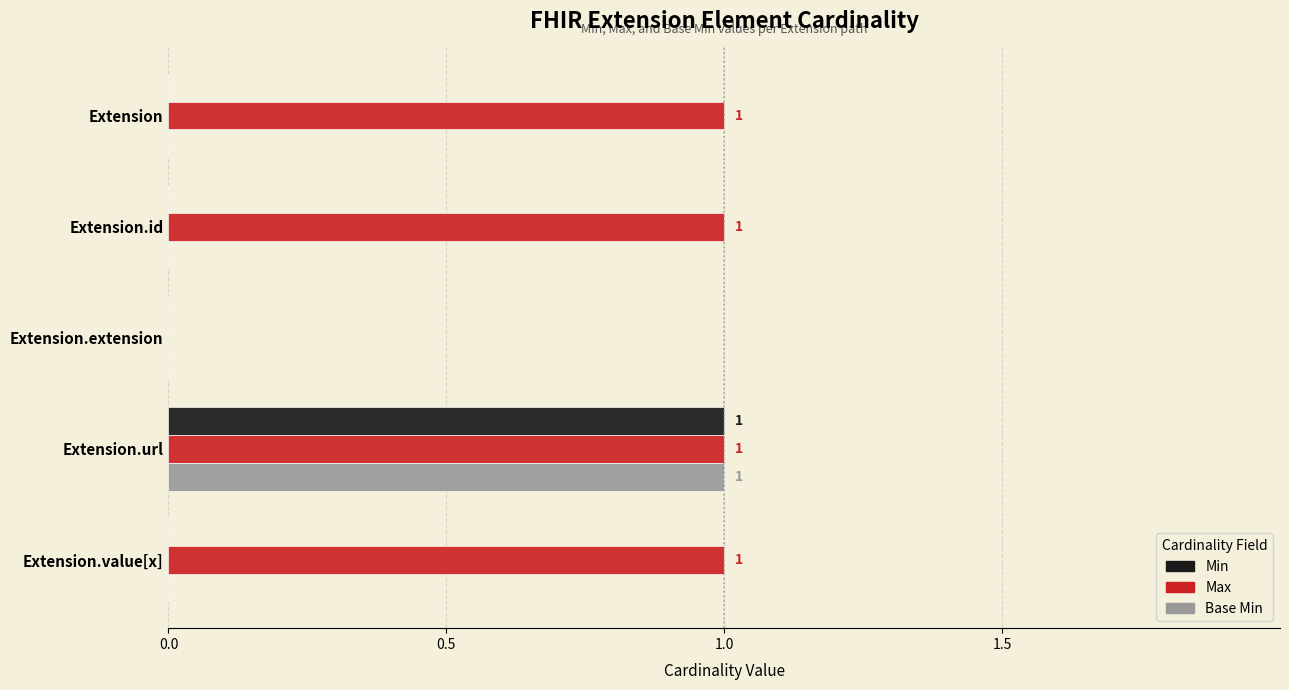

Which series has the largest total across all categories?

Max